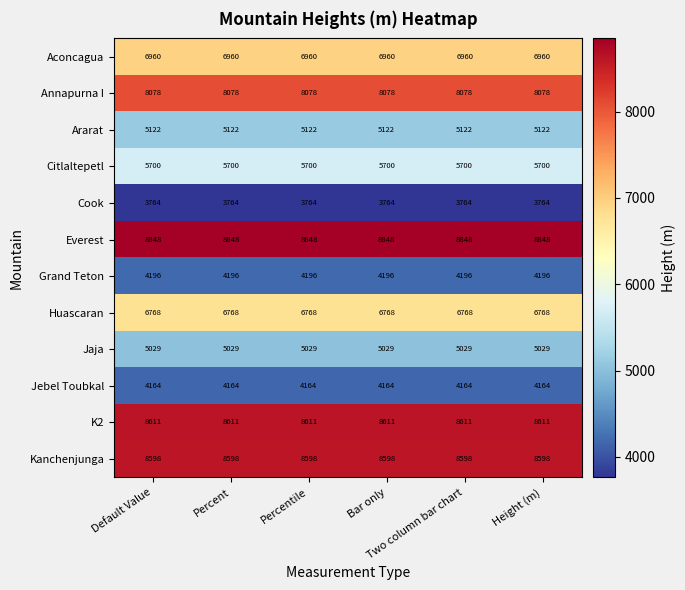

What is the smallest value displayed?

3764